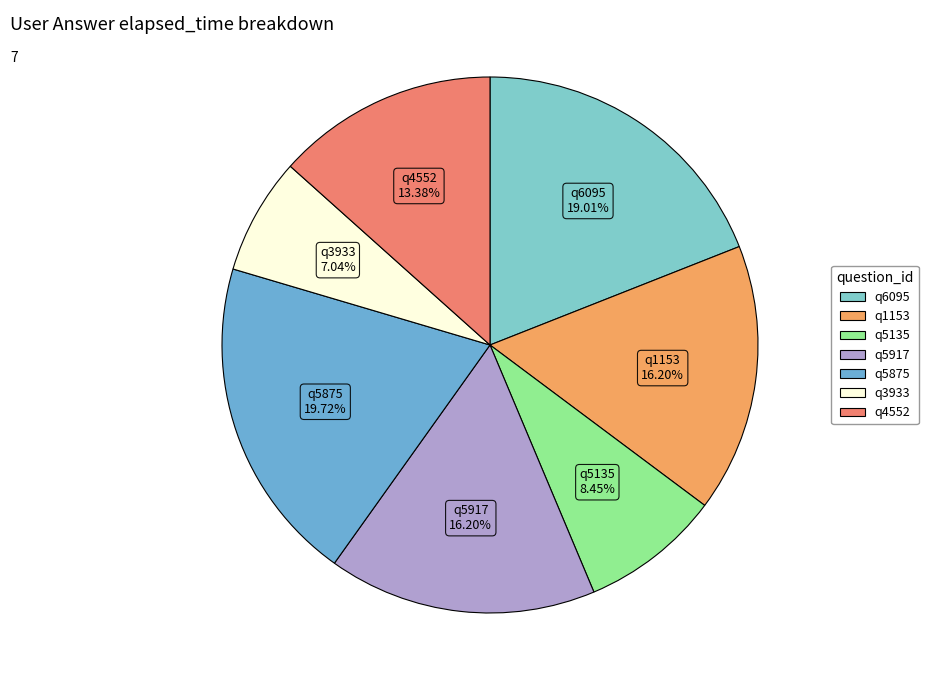

Which category has the smallest portion of the pie?

q3933